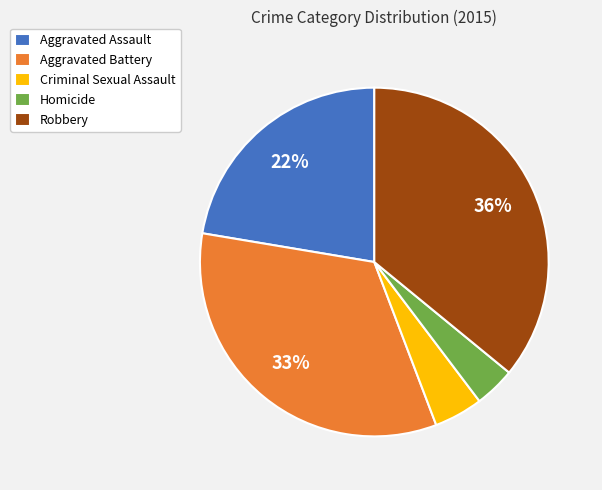

Rank the categories by value from highest to lowest.

Robbery, Aggravated Battery, Aggravated Assault, Criminal Sexual Assault, Homicide